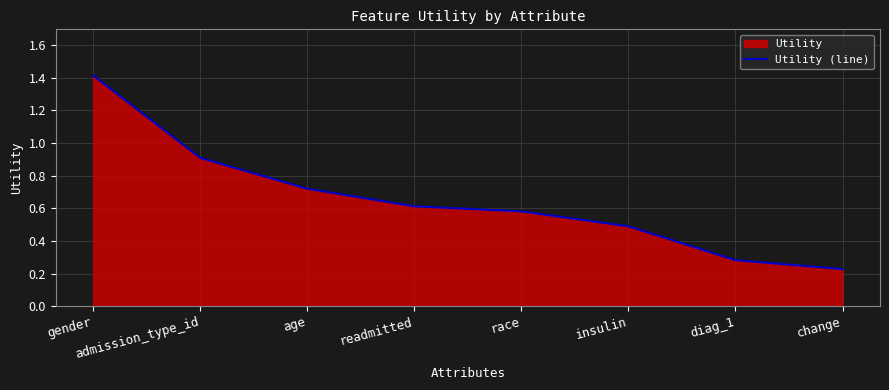

True or false: there are more than 0 points higher than both neighbors.

False